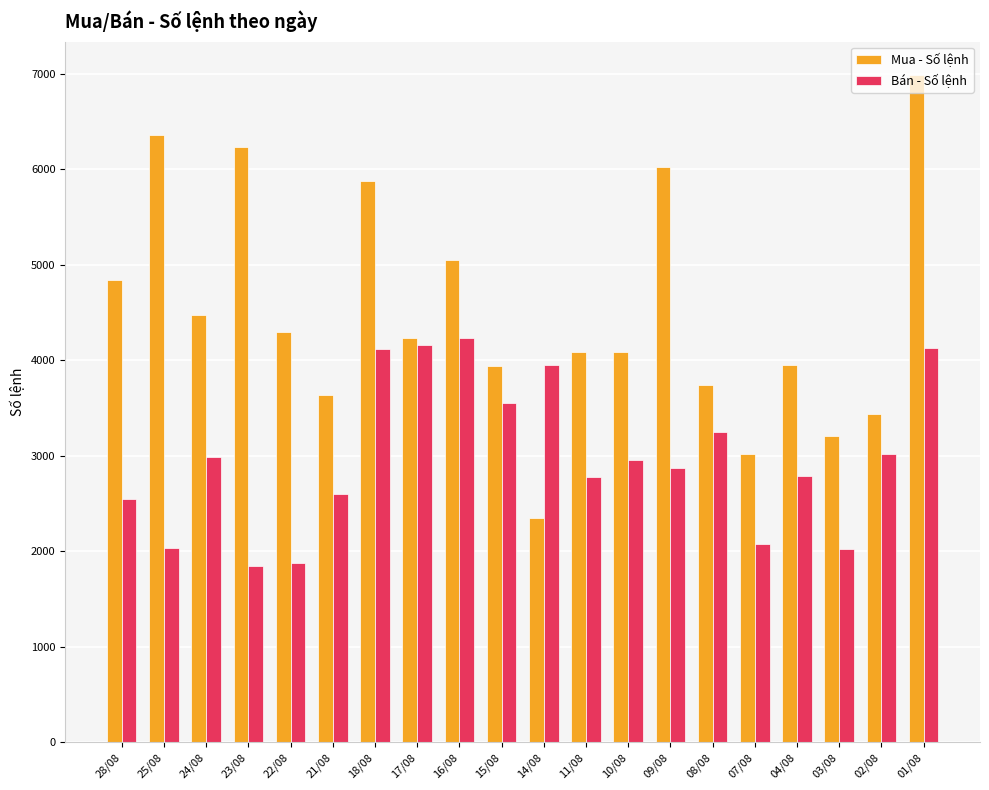

At which label is Bán - Số lệnh closest to 3041?

02/08